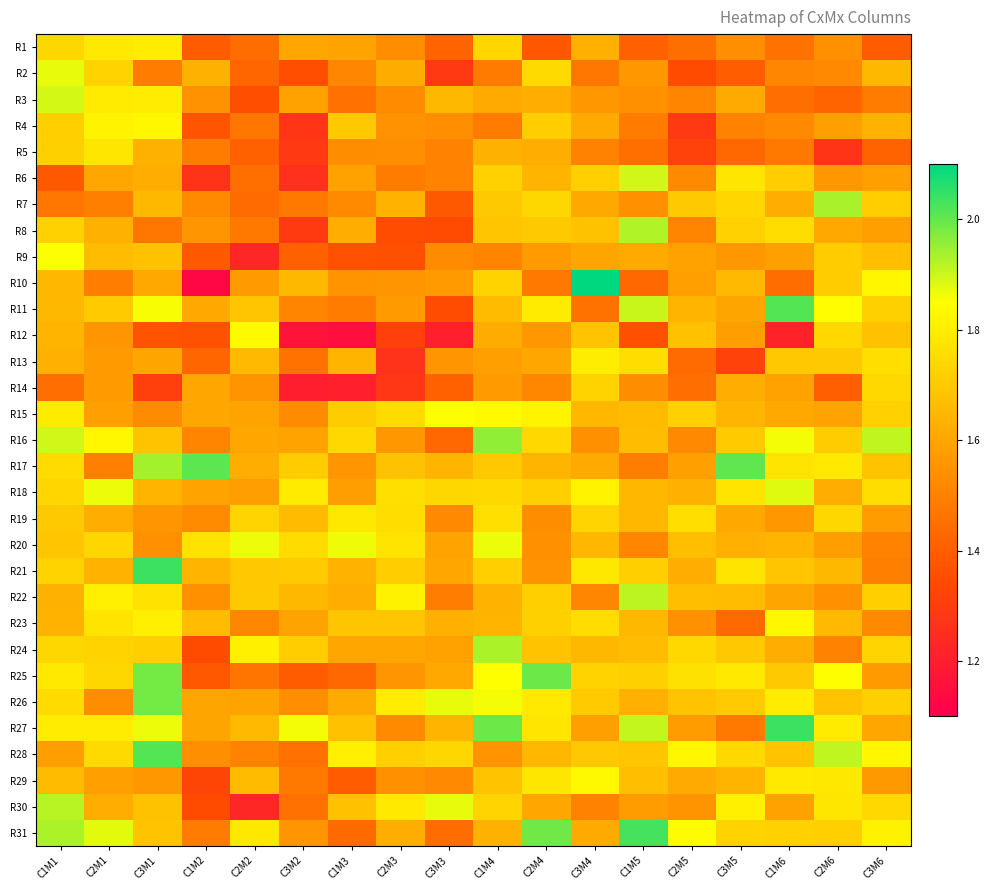

Reading left to right, list all the values displayed in this chart.

R1: C1M1=1.7	C2M1=1.8	C3M1=1.8	C1M2=1.4	C2M2=1.4	C3M2=1.6	C1M3=1.6	C2M3=1.5	C3M3=1.4	C1M4=1.7	C2M4=1.4	C3M4=1.6	C1M5=1.4	C2M5=1.4	C3M5=1.5	C1M6=1.5	C2M6=1.5	C3M6=1.4
R2: C1M1=1.9	C2M1=1.7	C3M1=1.5	C1M2=1.6	C2M2=1.4	C3M2=1.4	C1M3=1.5	C2M3=1.6	C3M3=1.3	C1M4=1.5	C2M4=1.7	C3M4=1.5	C1M5=1.6	C2M5=1.3	C3M5=1.4	C1M6=1.5	C2M6=1.5	C3M6=1.7
R3: C1M1=1.9	C2M1=1.8	C3M1=1.8	C1M2=1.5	C2M2=1.4	C3M2=1.6	C1M3=1.5	C2M3=1.5	C3M3=1.7	C1M4=1.6	C2M4=1.6	C3M4=1.6	C1M5=1.5	C2M5=1.5	C3M5=1.6	C1M6=1.4	C2M6=1.4	C3M6=1.5
R4: C1M1=1.7	C2M1=1.8	C3M1=1.8	C1M2=1.4	C2M2=1.5	C3M2=1.3	C1M3=1.7	C2M3=1.5	C3M3=1.5	C1M4=1.5	C2M4=1.7	C3M4=1.6	C1M5=1.5	C2M5=1.3	C3M5=1.5	C1M6=1.5	C2M6=1.6	C3M6=1.6
R5: C1M1=1.7	C2M1=1.8	C3M1=1.6	C1M2=1.5	C2M2=1.4	C3M2=1.3	C1M3=1.5	C2M3=1.5	C3M3=1.5	C1M4=1.6	C2M4=1.6	C3M4=1.5	C1M5=1.5	C2M5=1.3	C3M5=1.4	C1M6=1.5	C2M6=1.3	C3M6=1.4
R6: C1M1=1.4	C2M1=1.6	C3M1=1.6	C1M2=1.3	C2M2=1.4	C3M2=1.3	C1M3=1.6	C2M3=1.5	C3M3=1.5	C1M4=1.7	C2M4=1.6	C3M4=1.7	C1M5=1.9	C2M5=1.5	C3M5=1.8	C1M6=1.7	C2M6=1.6	C3M6=1.6
R7: C1M1=1.5	C2M1=1.5	C3M1=1.7	C1M2=1.5	C2M2=1.4	C3M2=1.5	C1M3=1.5	C2M3=1.6	C3M3=1.4	C1M4=1.7	C2M4=1.7	C3M4=1.6	C1M5=1.5	C2M5=1.7	C3M5=1.7	C1M6=1.6	C2M6=1.9	C3M6=1.7
R8: C1M1=1.7	C2M1=1.6	C3M1=1.5	C1M2=1.6	C2M2=1.5	C3M2=1.3	C1M3=1.6	C2M3=1.4	C3M3=1.3	C1M4=1.7	C2M4=1.7	C3M4=1.7	C1M5=1.9	C2M5=1.5	C3M5=1.7	C1M6=1.8	C2M6=1.6	C3M6=1.6
R9: C1M1=1.9	C2M1=1.7	C3M1=1.7	C1M2=1.4	C2M2=1.2	C3M2=1.4	C1M3=1.4	C2M3=1.4	C3M3=1.5	C1M4=1.5	C2M4=1.6	C3M4=1.6	C1M5=1.6	C2M5=1.6	C3M5=1.6	C1M6=1.6	C2M6=1.7	C3M6=1.7
R10: C1M1=1.6	C2M1=1.5	C3M1=1.6	C1M2=1.1	C2M2=1.6	C3M2=1.7	C1M3=1.6	C2M3=1.6	C3M3=1.6	C1M4=1.7	C2M4=1.5	C3M4=2.1	C1M5=1.4	C2M5=1.6	C3M5=1.7	C1M6=1.4	C2M6=1.7	C3M6=1.8
R11: C1M1=1.7	C2M1=1.7	C3M1=1.9	C1M2=1.6	C2M2=1.7	C3M2=1.5	C1M3=1.5	C2M3=1.6	C3M3=1.4	C1M4=1.7	C2M4=1.8	C3M4=1.5	C1M5=1.9	C2M5=1.6	C3M5=1.6	C1M6=2.0	C2M6=1.8	C3M6=1.7
R12: C1M1=1.6	C2M1=1.6	C3M1=1.4	C1M2=1.4	C2M2=1.8	C3M2=1.2	C1M3=1.1	C2M3=1.3	C3M3=1.2	C1M4=1.6	C2M4=1.6	C3M4=1.7	C1M5=1.4	C2M5=1.7	C3M5=1.6	C1M6=1.2	C2M6=1.7	C3M6=1.7
R13: C1M1=1.6	C2M1=1.6	C3M1=1.6	C1M2=1.4	C2M2=1.7	C3M2=1.5	C1M3=1.6	C2M3=1.3	C3M3=1.6	C1M4=1.6	C2M4=1.6	C3M4=1.8	C1M5=1.8	C2M5=1.4	C3M5=1.3	C1M6=1.7	C2M6=1.7	C3M6=1.8
R14: C1M1=1.4	C2M1=1.6	C3M1=1.3	C1M2=1.6	C2M2=1.6	C3M2=1.2	C1M3=1.2	C2M3=1.3	C3M3=1.4	C1M4=1.6	C2M4=1.5	C3M4=1.7	C1M5=1.5	C2M5=1.4	C3M5=1.6	C1M6=1.6	C2M6=1.4	C3M6=1.7
R15: C1M1=1.8	C2M1=1.6	C3M1=1.5	C1M2=1.6	C2M2=1.6	C3M2=1.5	C1M3=1.7	C2M3=1.7	C3M3=1.9	C1M4=1.8	C2M4=1.8	C3M4=1.6	C1M5=1.7	C2M5=1.7	C3M5=1.6	C1M6=1.6	C2M6=1.6	C3M6=1.7
R16: C1M1=1.9	C2M1=1.8	C3M1=1.7	C1M2=1.5	C2M2=1.6	C3M2=1.6	C1M3=1.7	C2M3=1.6	C3M3=1.4	C1M4=2.0	C2M4=1.7	C3M4=1.5	C1M5=1.7	C2M5=1.5	C3M5=1.7	C1M6=1.9	C2M6=1.7	C3M6=1.9
R17: C1M1=1.8	C2M1=1.5	C3M1=1.9	C1M2=2.0	C2M2=1.6	C3M2=1.7	C1M3=1.6	C2M3=1.7	C3M3=1.6	C1M4=1.7	C2M4=1.6	C3M4=1.6	C1M5=1.5	C2M5=1.6	C3M5=2.0	C1M6=1.8	C2M6=1.8	C3M6=1.7
R18: C1M1=1.7	C2M1=1.9	C3M1=1.6	C1M2=1.6	C2M2=1.6	C3M2=1.8	C1M3=1.6	C2M3=1.8	C3M3=1.7	C1M4=1.7	C2M4=1.7	C3M4=1.8	C1M5=1.6	C2M5=1.6	C3M5=1.8	C1M6=1.9	C2M6=1.6	C3M6=1.8
R19: C1M1=1.7	C2M1=1.6	C3M1=1.6	C1M2=1.5	C2M2=1.7	C3M2=1.7	C1M3=1.8	C2M3=1.8	C3M3=1.5	C1M4=1.8	C2M4=1.5	C3M4=1.7	C1M5=1.7	C2M5=1.8	C3M5=1.6	C1M6=1.6	C2M6=1.7	C3M6=1.6
R20: C1M1=1.7	C2M1=1.7	C3M1=1.5	C1M2=1.8	C2M2=1.9	C3M2=1.7	C1M3=1.9	C2M3=1.8	C3M3=1.6	C1M4=1.9	C2M4=1.5	C3M4=1.6	C1M5=1.5	C2M5=1.7	C3M5=1.6	C1M6=1.6	C2M6=1.6	C3M6=1.5
R21: C1M1=1.7	C2M1=1.6	C3M1=2.0	C1M2=1.6	C2M2=1.7	C3M2=1.7	C1M3=1.6	C2M3=1.7	C3M3=1.6	C1M4=1.7	C2M4=1.5	C3M4=1.8	C1M5=1.7	C2M5=1.6	C3M5=1.8	C1M6=1.7	C2M6=1.7	C3M6=1.5
R22: C1M1=1.6	C2M1=1.8	C3M1=1.8	C1M2=1.5	C2M2=1.7	C3M2=1.7	C1M3=1.6	C2M3=1.8	C3M3=1.5	C1M4=1.6	C2M4=1.7	C3M4=1.5	C1M5=1.9	C2M5=1.7	C3M5=1.7	C1M6=1.6	C2M6=1.5	C3M6=1.7
R23: C1M1=1.6	C2M1=1.8	C3M1=1.8	C1M2=1.7	C2M2=1.5	C3M2=1.6	C1M3=1.7	C2M3=1.7	C3M3=1.6	C1M4=1.6	C2M4=1.7	C3M4=1.8	C1M5=1.7	C2M5=1.5	C3M5=1.4	C1M6=1.8	C2M6=1.7	C3M6=1.5
R24: C1M1=1.7	C2M1=1.7	C3M1=1.7	C1M2=1.3	C2M2=1.8	C3M2=1.7	C1M3=1.6	C2M3=1.6	C3M3=1.6	C1M4=1.9	C2M4=1.7	C3M4=1.7	C1M5=1.7	C2M5=1.7	C3M5=1.7	C1M6=1.6	C2M6=1.5	C3M6=1.7
R25: C1M1=1.8	C2M1=1.7	C3M1=2.0	C1M2=1.4	C2M2=1.5	C3M2=1.4	C1M3=1.4	C2M3=1.6	C3M3=1.6	C1M4=1.8	C2M4=2.0	C3M4=1.7	C1M5=1.7	C2M5=1.8	C3M5=1.8	C1M6=1.7	C2M6=1.8	C3M6=1.6
R26: C1M1=1.8	C2M1=1.5	C3M1=2.0	C1M2=1.6	C2M2=1.6	C3M2=1.5	C1M3=1.6	C2M3=1.8	C3M3=1.9	C1M4=1.9	C2M4=1.8	C3M4=1.7	C1M5=1.6	C2M5=1.7	C3M5=1.7	C1M6=1.8	C2M6=1.7	C3M6=1.7
R27: C1M1=1.8	C2M1=1.8	C3M1=1.9	C1M2=1.6	C2M2=1.7	C3M2=1.9	C1M3=1.7	C2M3=1.5	C3M3=1.6	C1M4=2.0	C2M4=1.8	C3M4=1.6	C1M5=1.9	C2M5=1.6	C3M5=1.5	C1M6=2.0	C2M6=1.8	C3M6=1.6
R28: C1M1=1.6	C2M1=1.7	C3M1=2.0	C1M2=1.5	C2M2=1.5	C3M2=1.5	C1M3=1.8	C2M3=1.7	C3M3=1.7	C1M4=1.6	C2M4=1.6	C3M4=1.7	C1M5=1.7	C2M5=1.8	C3M5=1.7	C1M6=1.7	C2M6=1.9	C3M6=1.8
R29: C1M1=1.7	C2M1=1.6	C3M1=1.6	C1M2=1.3	C2M2=1.7	C3M2=1.5	C1M3=1.4	C2M3=1.5	C3M3=1.5	C1M4=1.7	C2M4=1.8	C3M4=1.8	C1M5=1.7	C2M5=1.6	C3M5=1.6	C1M6=1.8	C2M6=1.8	C3M6=1.6
R30: C1M1=1.9	C2M1=1.6	C3M1=1.7	C1M2=1.3	C2M2=1.2	C3M2=1.5	C1M3=1.7	C2M3=1.8	C3M3=1.9	C1M4=1.7	C2M4=1.6	C3M4=1.5	C1M5=1.6	C2M5=1.6	C3M5=1.8	C1M6=1.6	C2M6=1.8	C3M6=1.7
R31: C1M1=1.9	C2M1=1.9	C3M1=1.7	C1M2=1.5	C2M2=1.8	C3M2=1.6	C1M3=1.4	C2M3=1.6	C3M3=1.4	C1M4=1.6	C2M4=2.0	C3M4=1.6	C1M5=2.0	C2M5=1.8	C3M5=1.7	C1M6=1.7	C2M6=1.7	C3M6=1.8